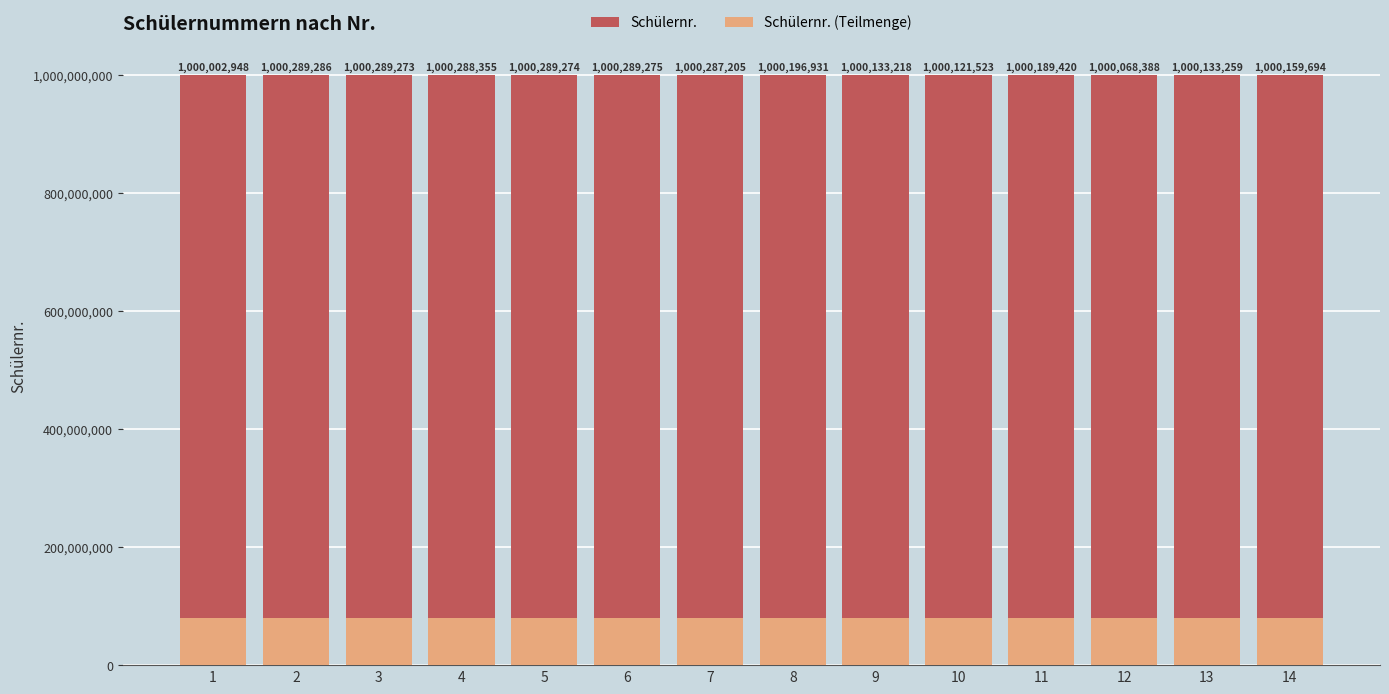

What are all the series names shown in the legend?

Schülernr., Schülernr. (Teilmenge)